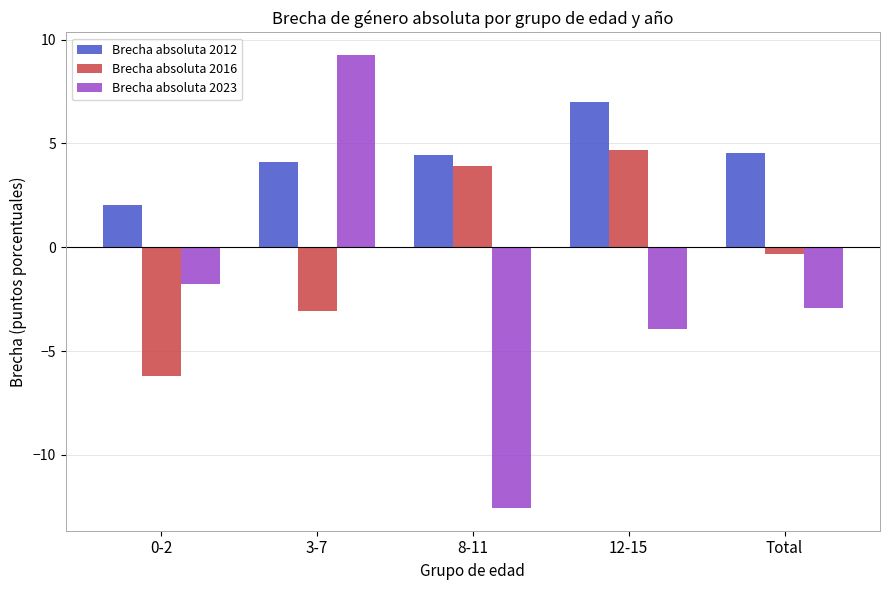

How many groups of bars are there?

5